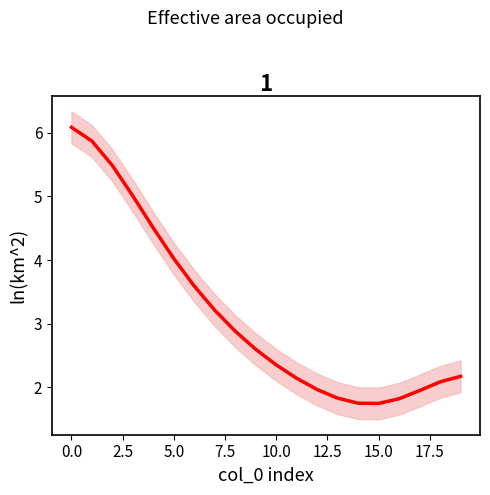

What is the approximate value at 0.0?

6.1